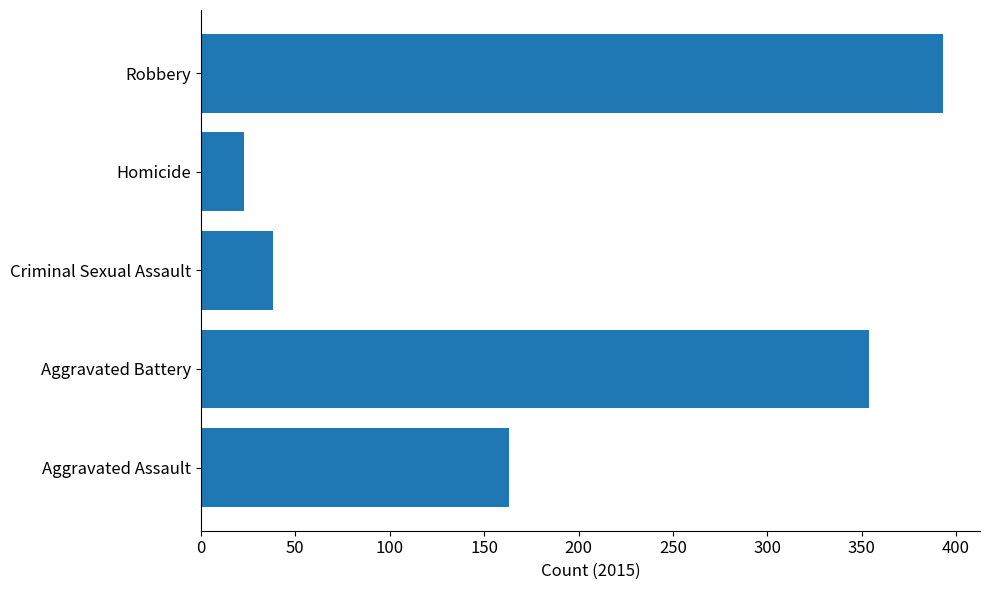

List the labels in order of value, smallest first.

Homicide, Criminal Sexual Assault, Aggravated Assault, Aggravated Battery, Robbery